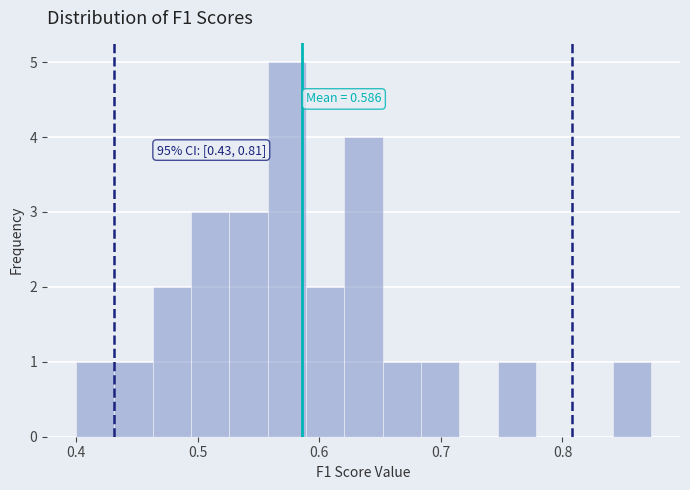

Read against the x-axis, roughly where is the centre of the tallest bar?

0.57